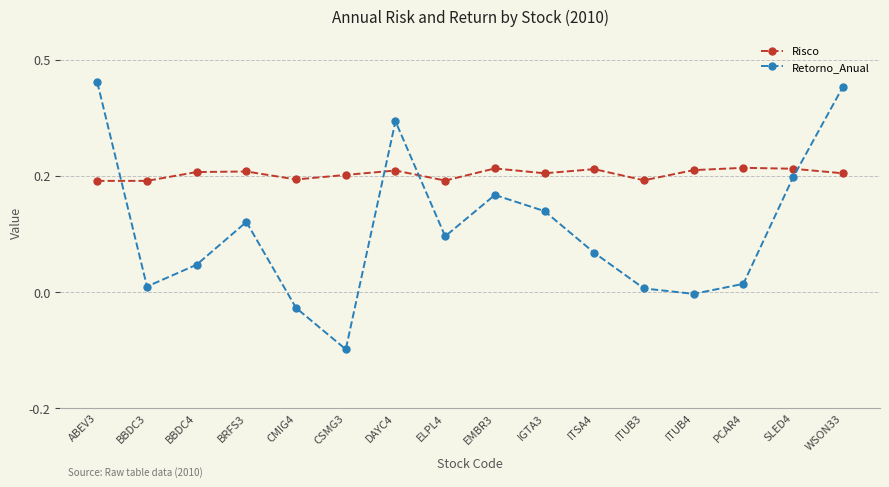

Does the chart have visible grid lines?

Yes